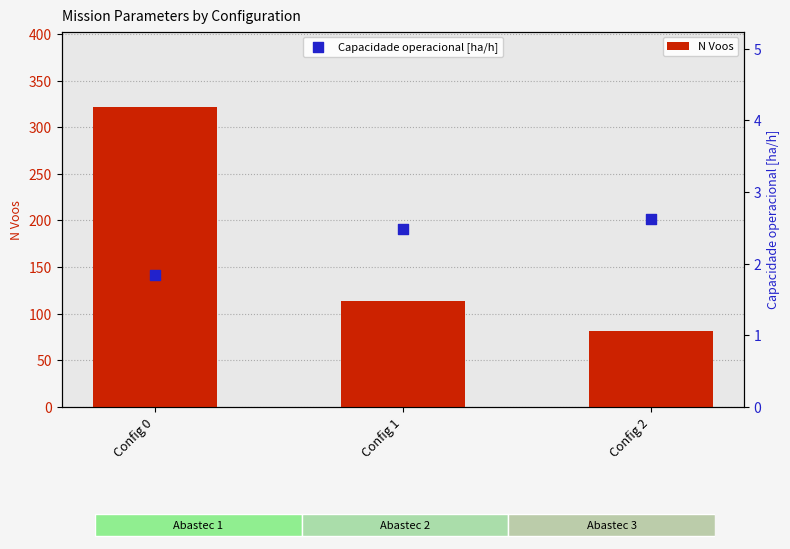

Which series has the widest spread of Y values?

N Voos